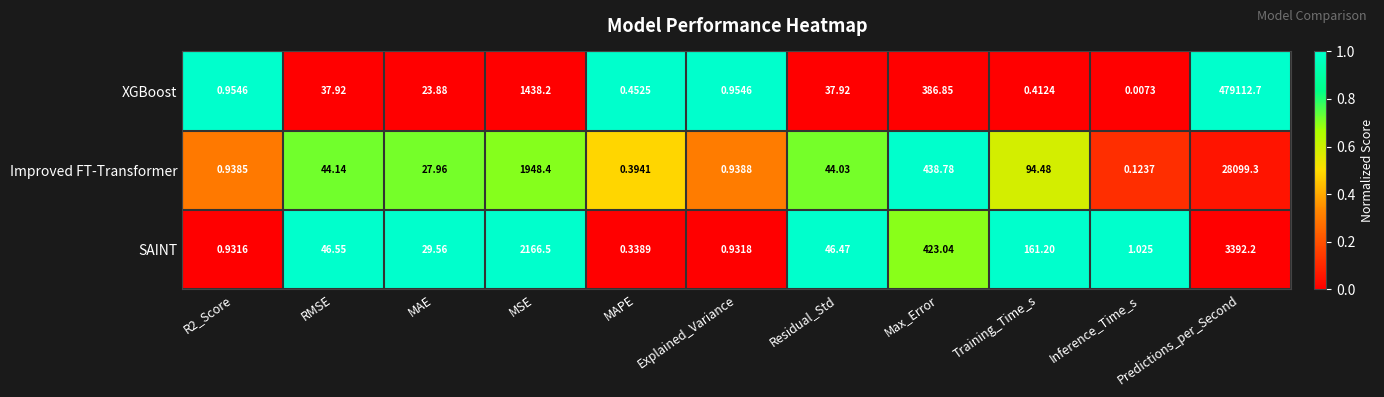

How many data points in Improved FT-Transformer are above 44?

6